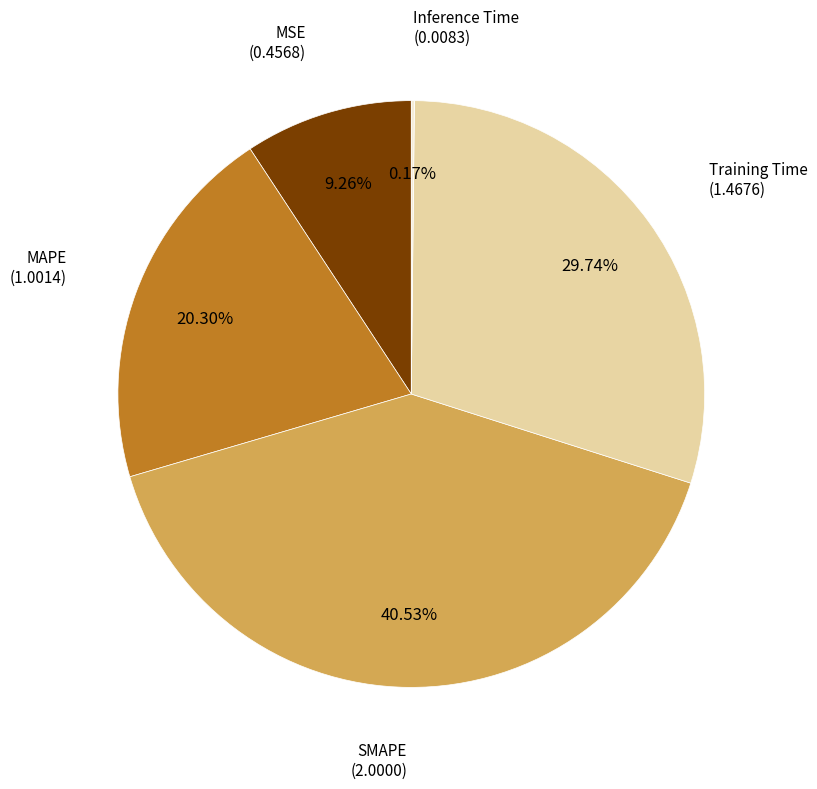

Does MSE account for over 50% of the chart?

No